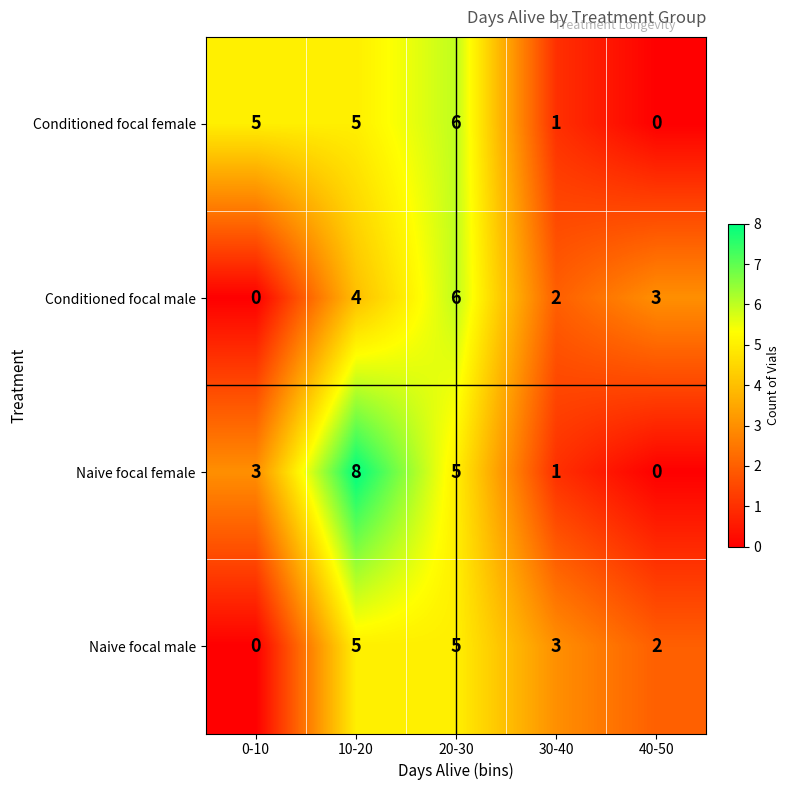

Which label corresponds to the largest value in the chart?

10-20